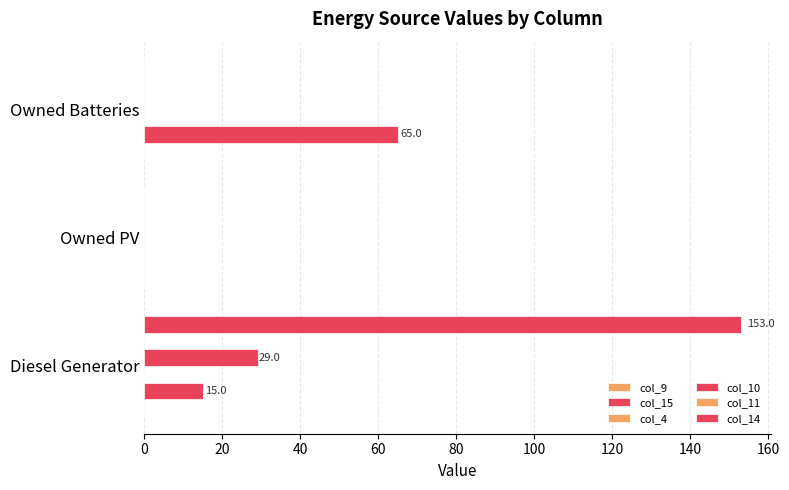

What is the value of the col_15 bar at the 1st from the left?

15.0